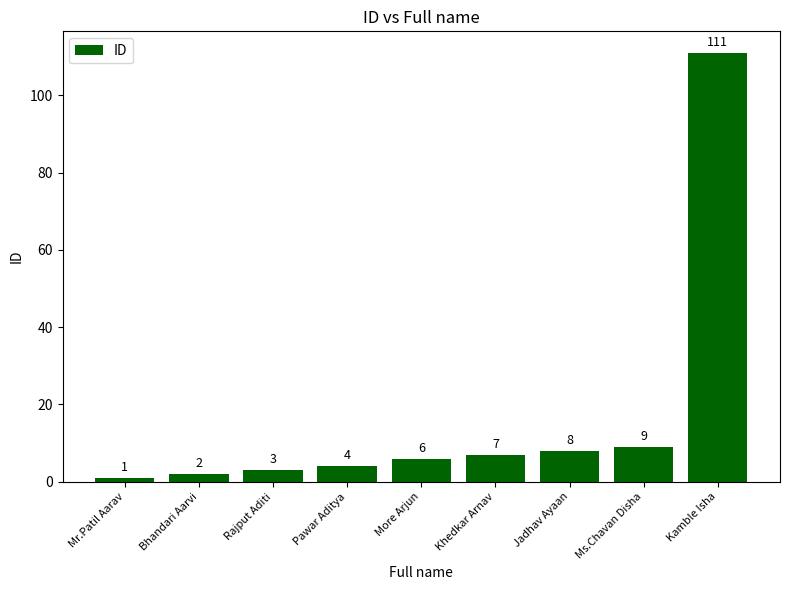

Read the value at Ms.Chavan Disha.

9